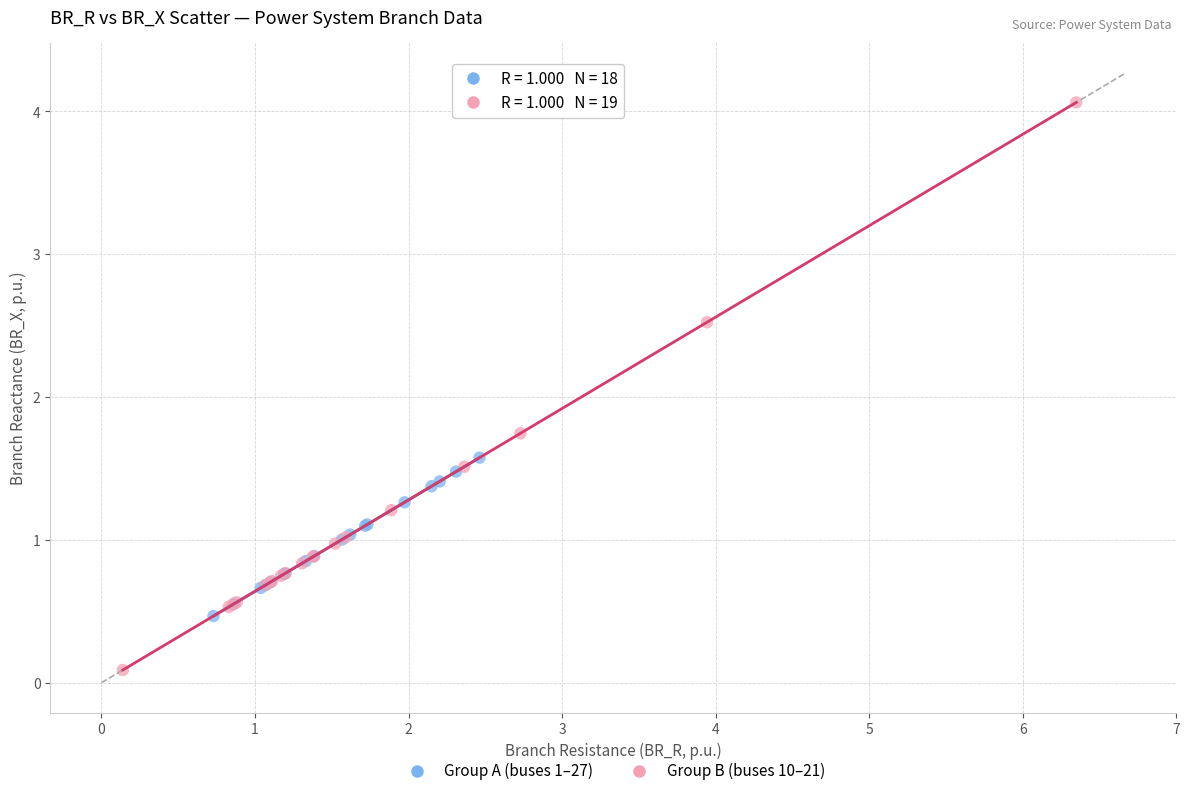

Which series has the widest spread of Y values?

Group B (buses 10–21)